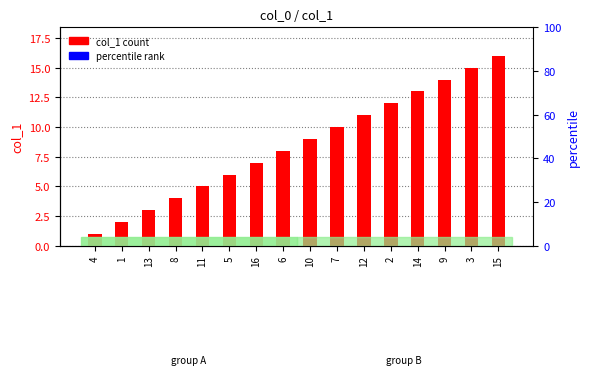

At which label is the value closest to 8?

6